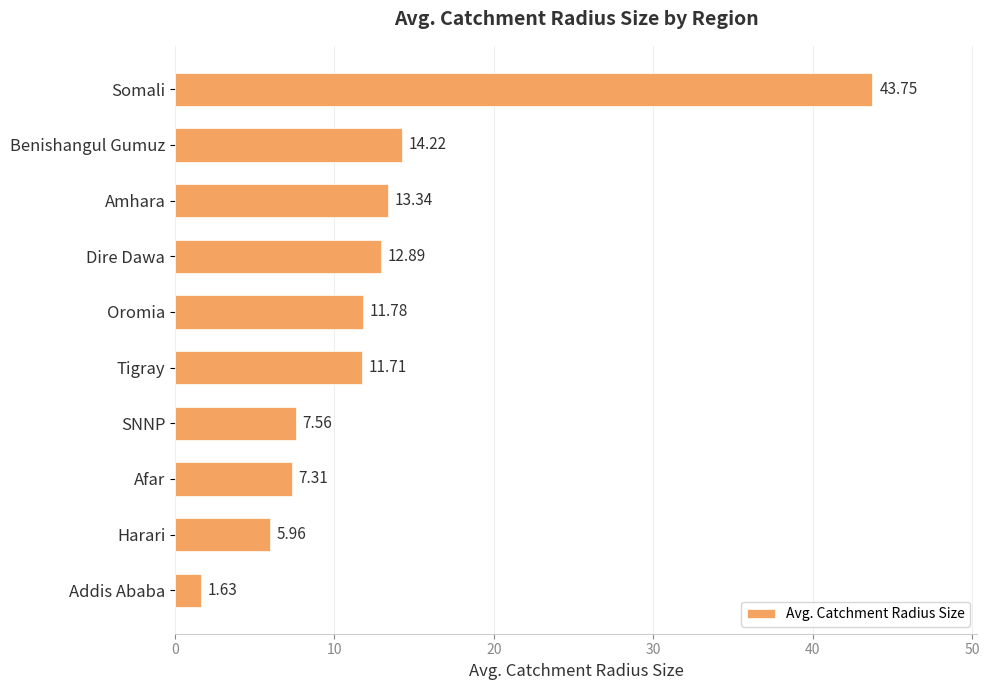

What is the sum of all values?

130.2